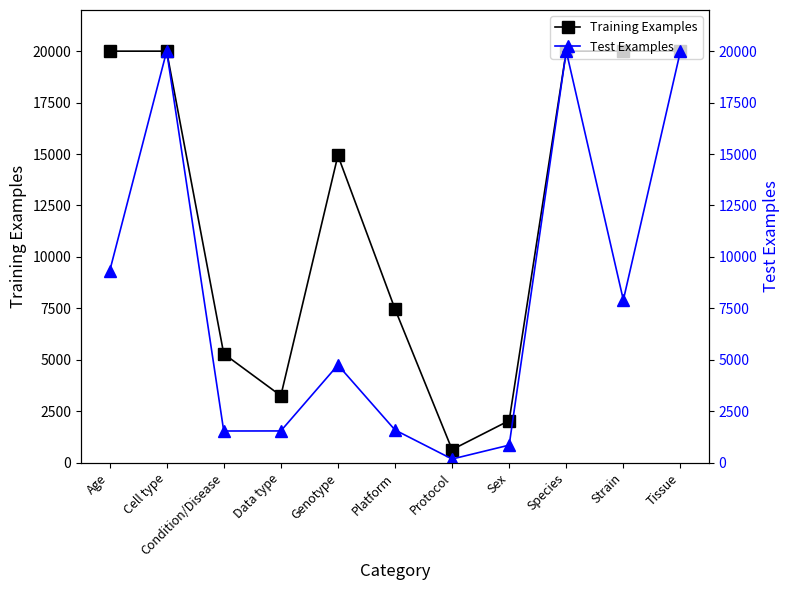

Where is the first local maximum for Test Examples?

Cell type